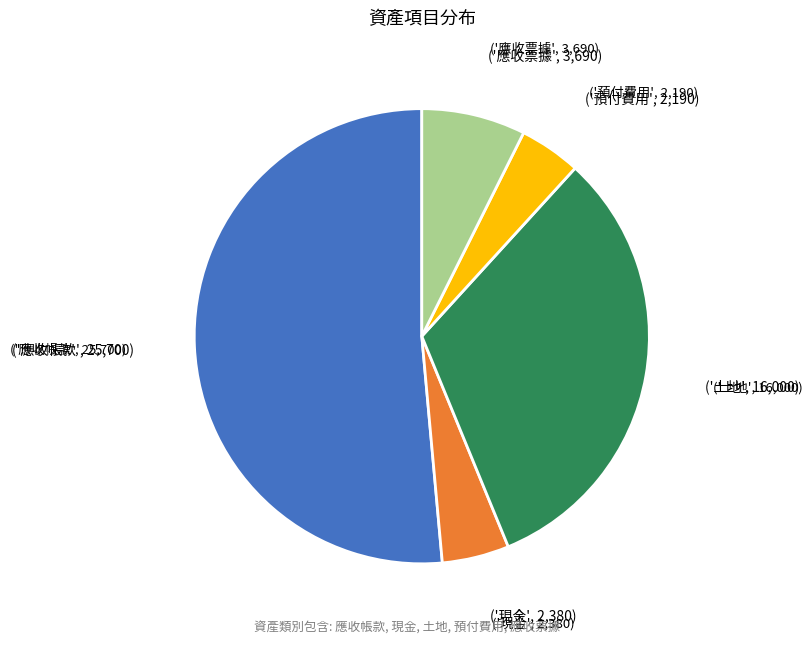

Is there any slice that represents more than half of the pie?

Yes